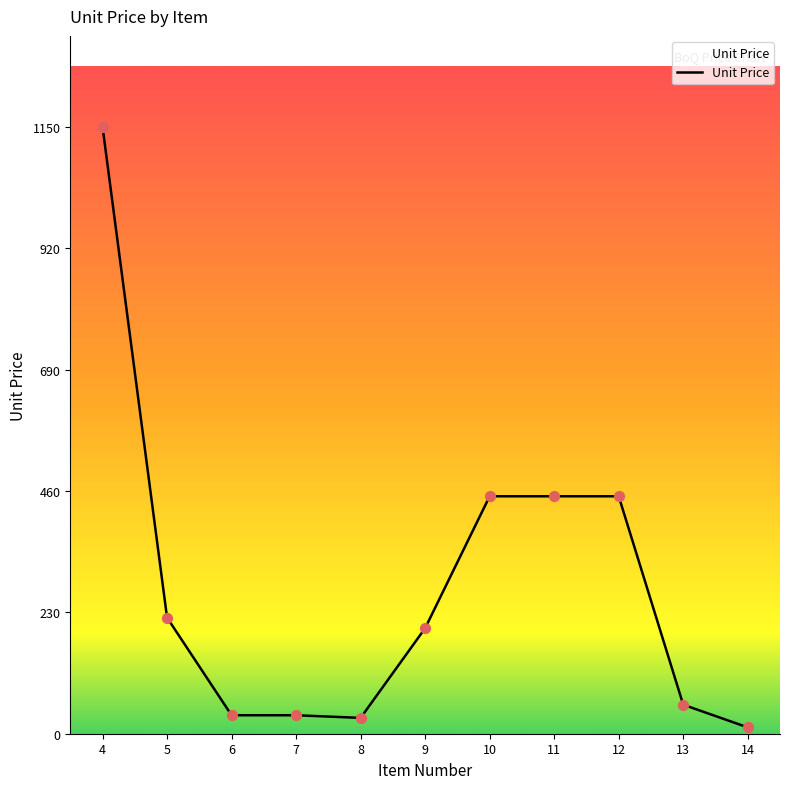

What is the change in value from 5 to 14?

-208